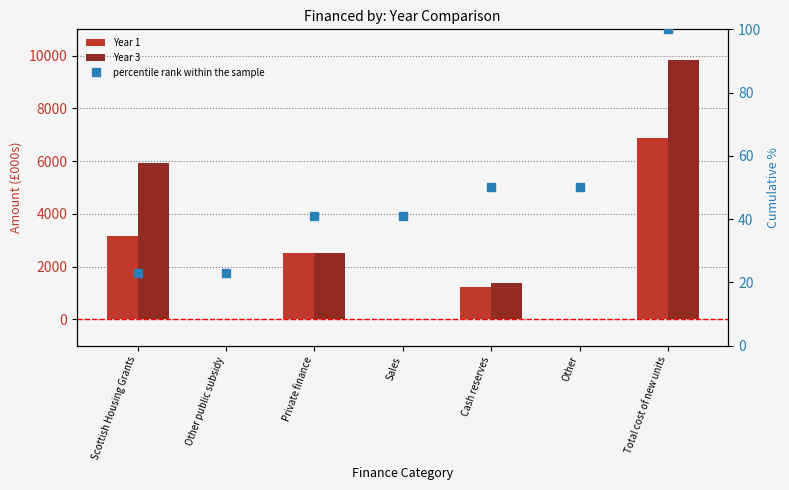

What is the sum of all Year 3 values?

19660.0